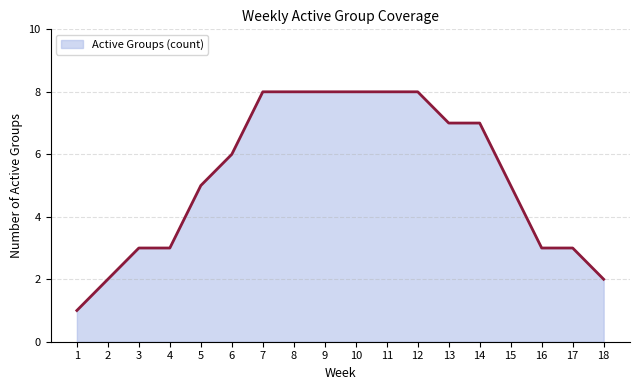

What is the approximate value at 10?

8